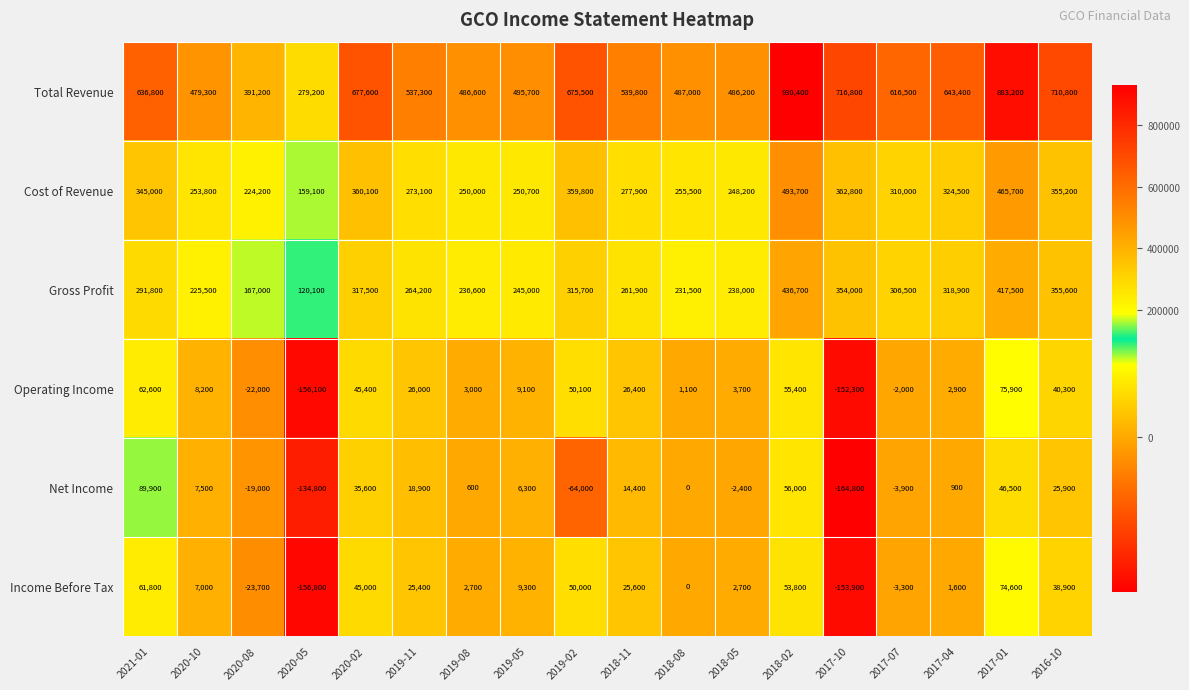

Between 2020-02 and 2018-02, which series saw the biggest shift?

Total Revenue